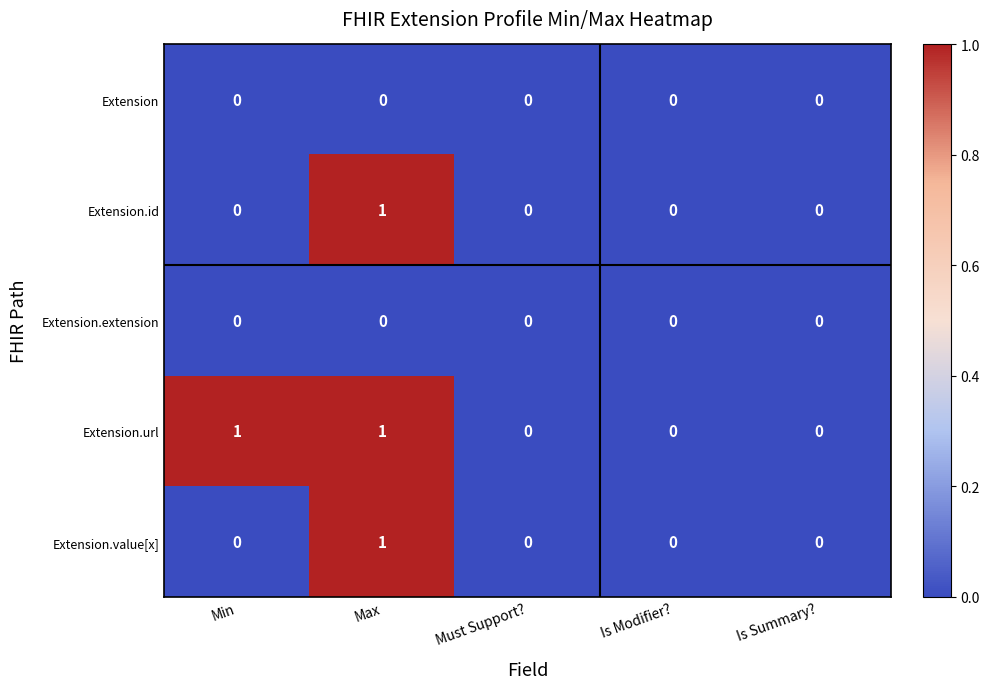

Which series has the largest total across all categories?

Extension.url